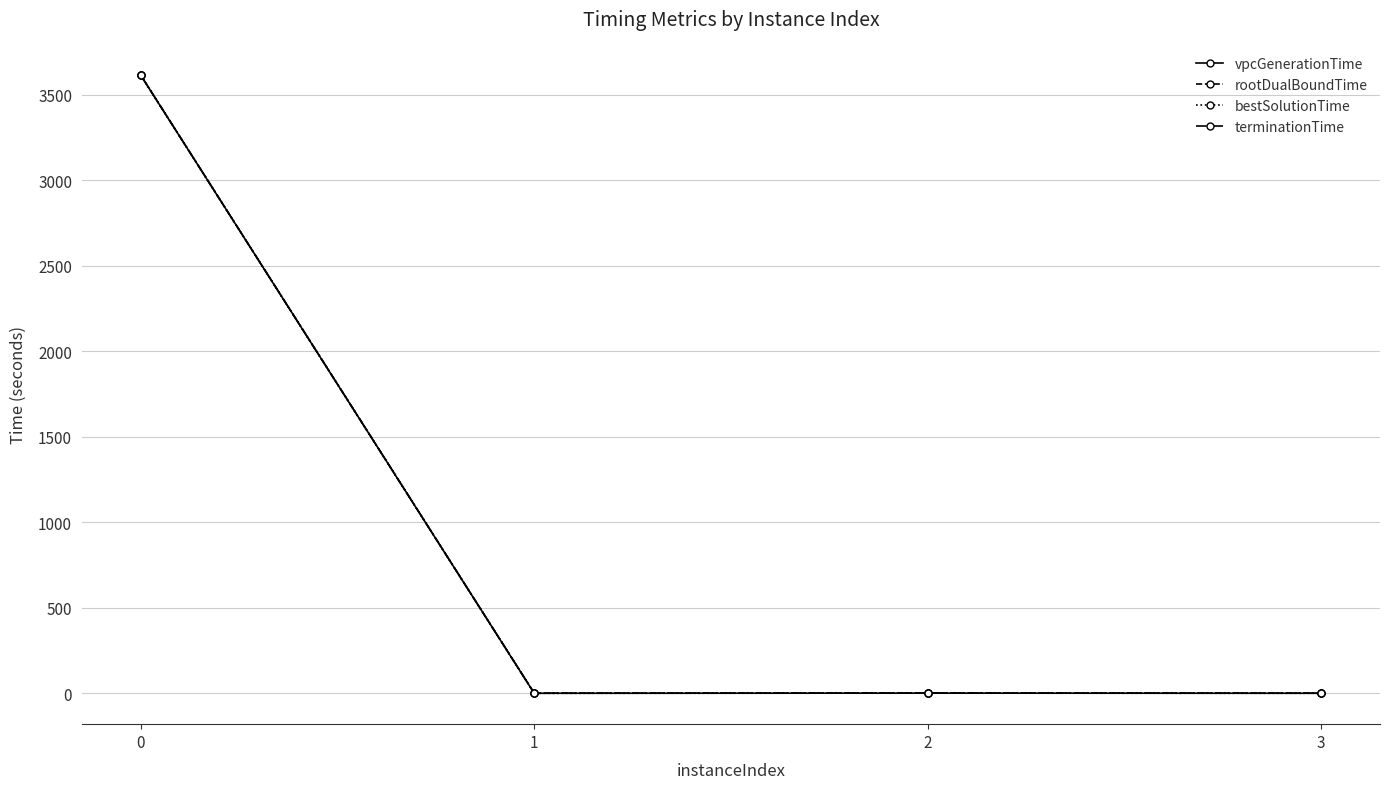

Reading left to right, transcribe all the data shown in this chart.

vpcGenerationTime: 0=3613.1	1=0.1	2=0.8	3=0.1
rootDualBoundTime: 0=3613.5	1=0.5	2=1.3	3=0.7
bestSolutionTime: 0=3613.1	1=0.1	2=0.8	3=0.1
terminationTime: 0=3613.6	1=0.5	2=1.4	3=0.8